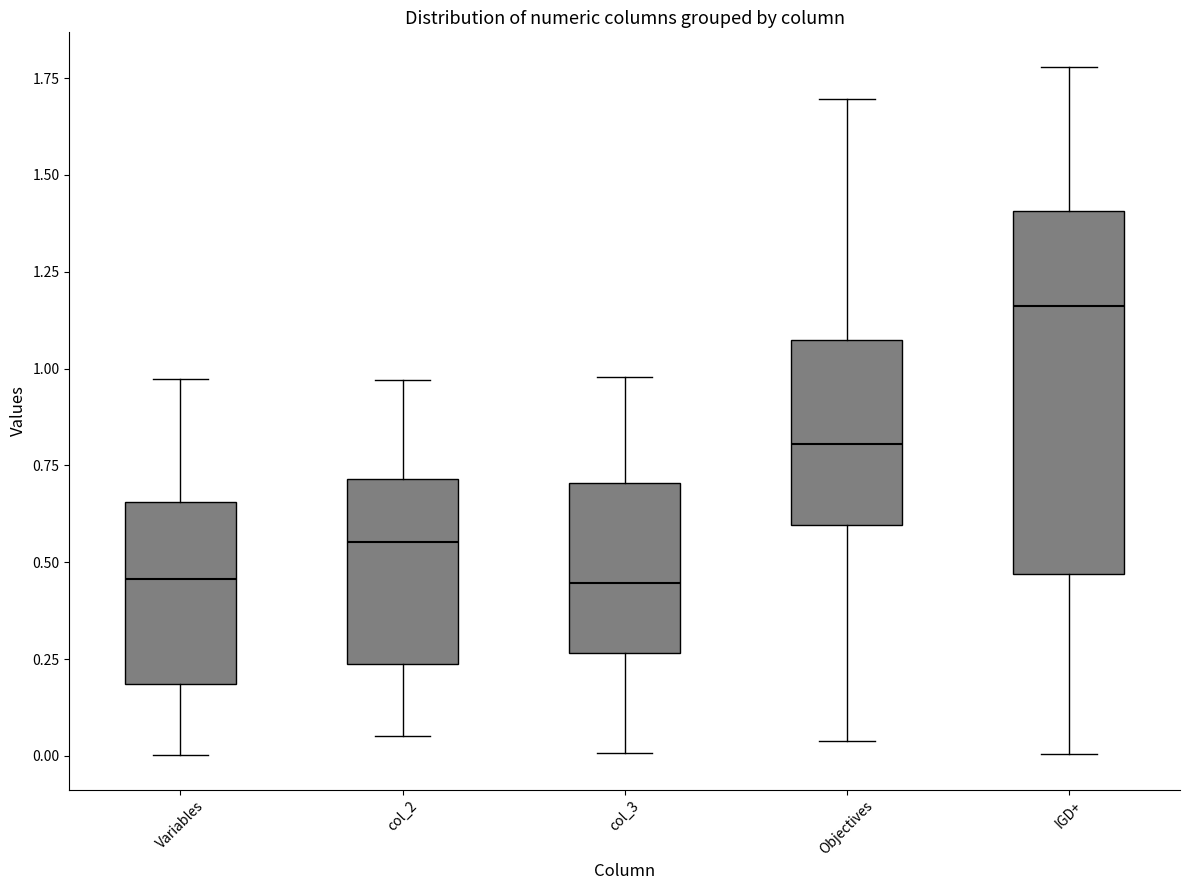

Where is the lower edge of the box for Objectives on the y-axis? The values are not printed on the chart, so give them approximately, as read against the axis.

0.60